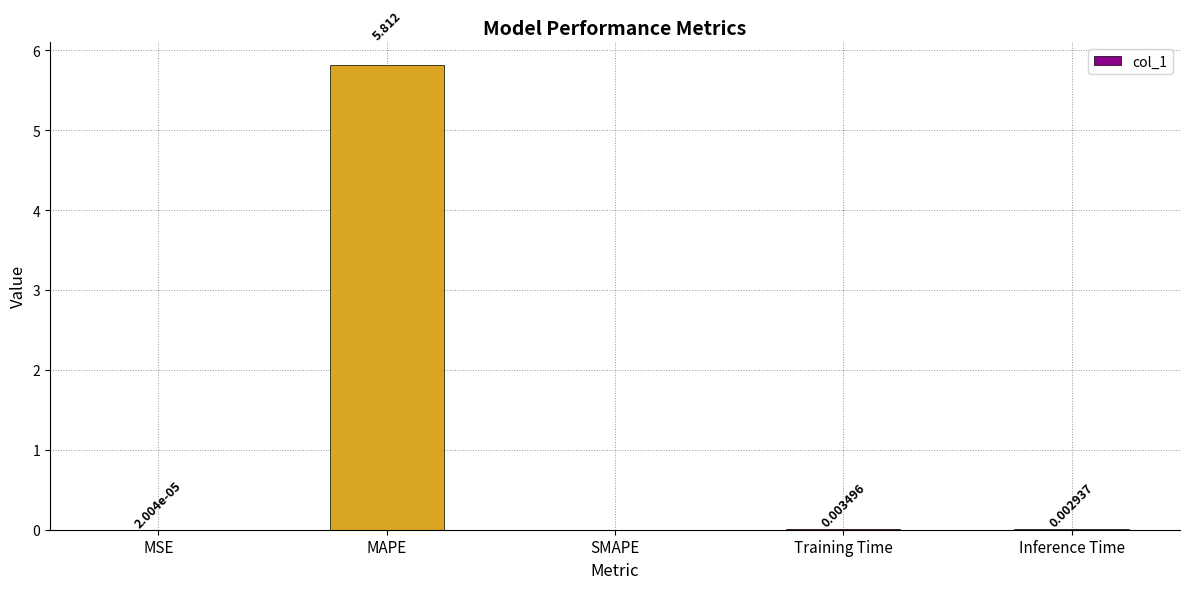

Where is the data nearest to the value 2?

Training Time